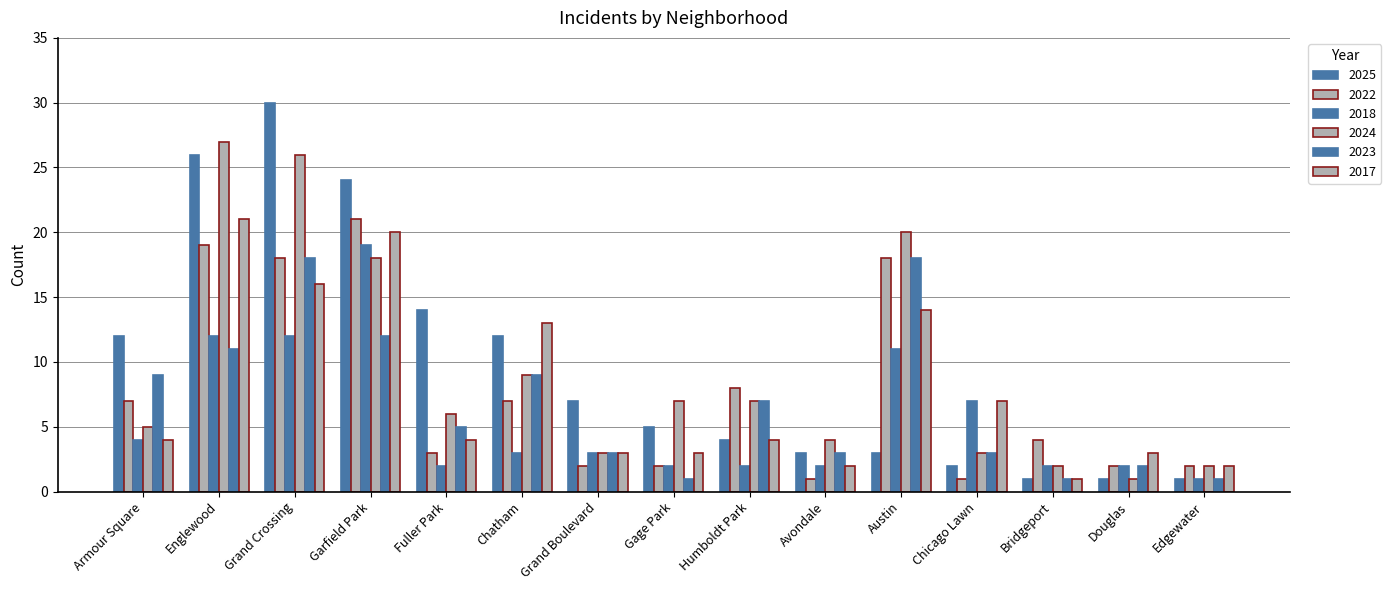

Reading right to left, list all the values displayed in this chart.

2025: 1	1	1	2	3	3	4	5	7	12	14	24	30	26	12
2022: 2	2	4	1	18	1	8	2	2	7	3	21	18	19	7
2018: 1	2	2	7	11	2	2	2	3	3	2	19	12	12	4
2024: 2	1	2	3	20	4	7	7	3	9	6	18	26	27	5
2023: 1	2	1	3	18	3	7	1	3	9	5	12	18	11	9
2017: 2	3	1	7	14	2	4	3	3	13	4	20	16	21	4